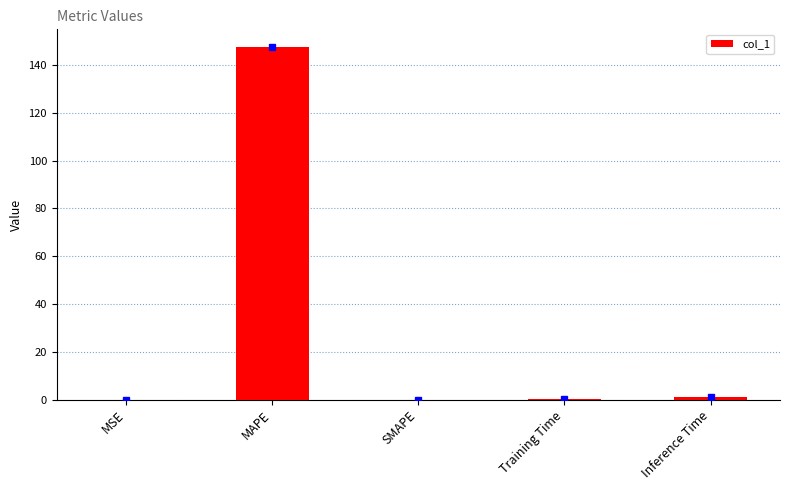

How many categories are shown in the chart?

5